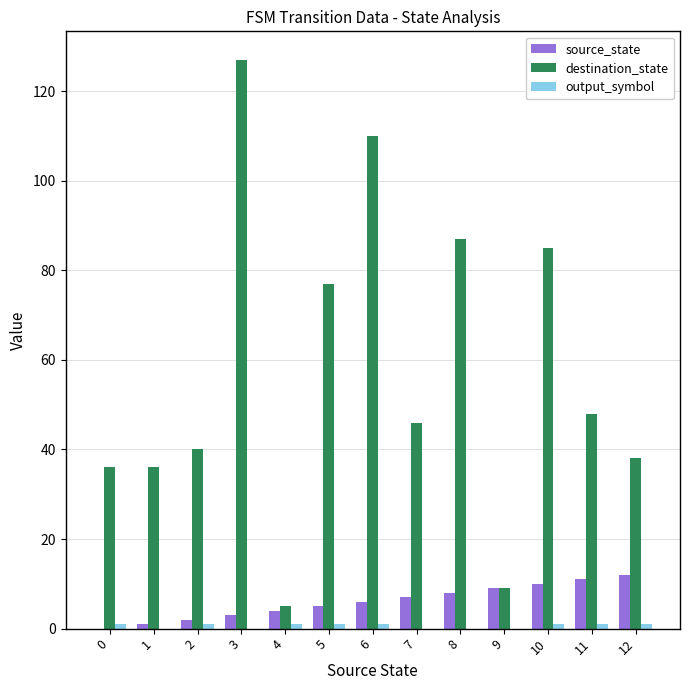

Which series has the largest total across all categories?

destination_state